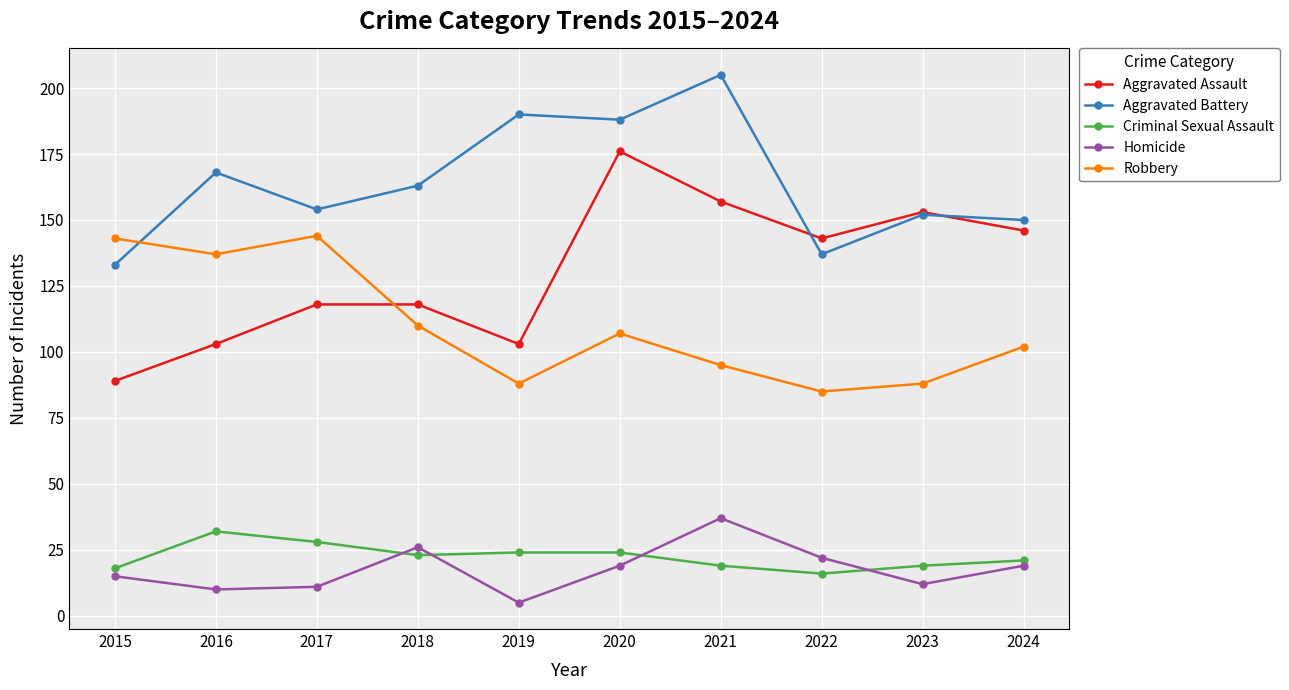

True or false: Aggravated Assault has a value of 59 at 2022.

False